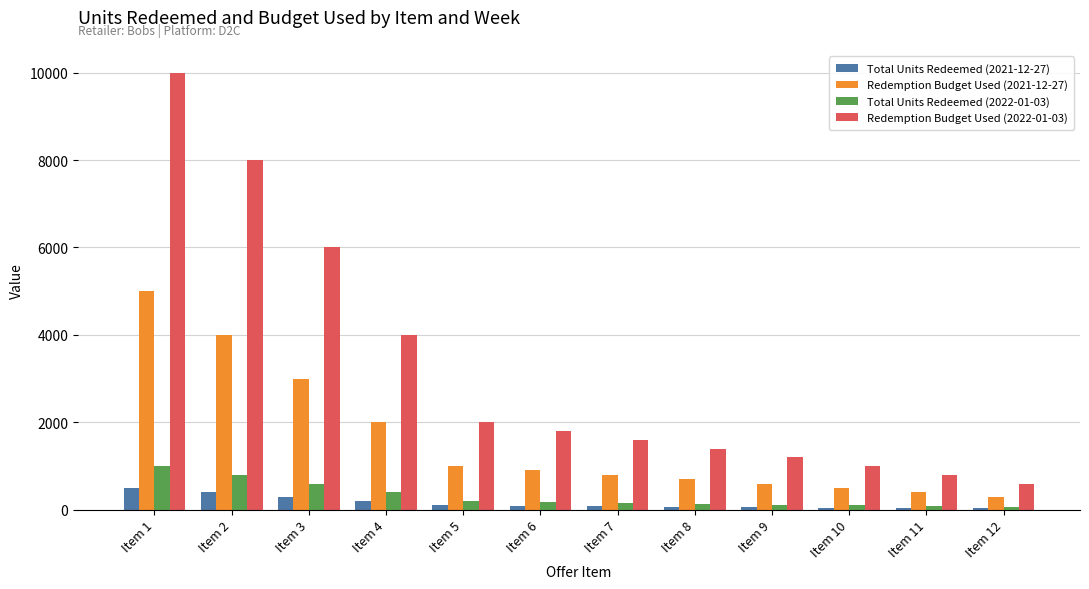

Which series has the largest total across all categories?

Redemption Budget Used (2022-01-03)